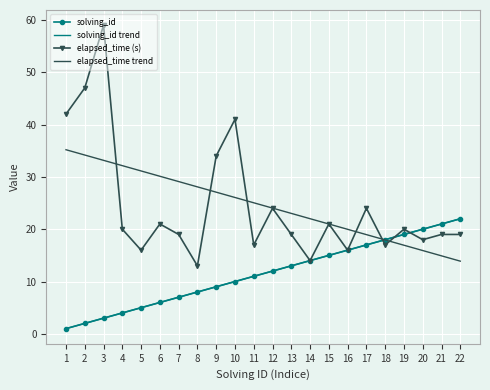

True or false: elapsed_time trend has more than 1 points higher than both neighbors.

False